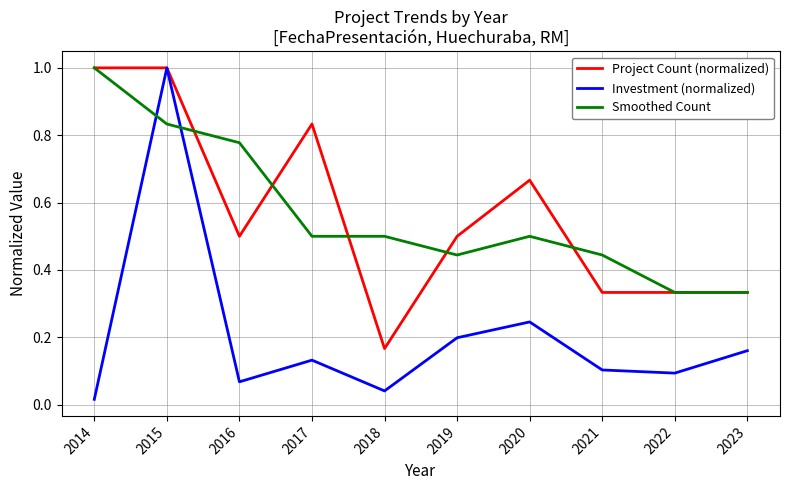

Which series changed the most between 2015 and 2021?

Investment (normalized)